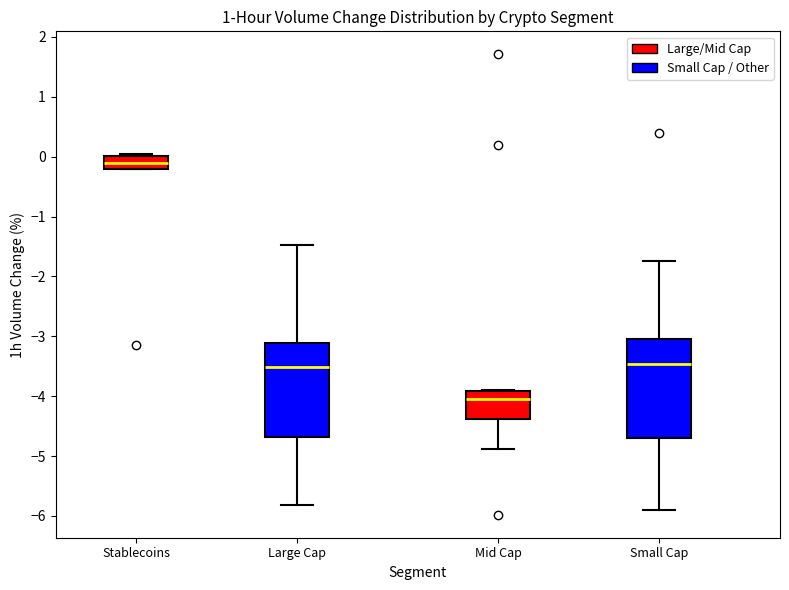

Reading left to right, transcribe this box plot: for each box, give where its median line is, the range the box spans, and where its two whiskers end, as read against the y-axis. The values are not printed on the chart, so give them approximately, as read against the axis.

Stablecoins: median -0.1, box -0.2 to 0.0, whiskers -0.2 to 0.1
Large Cap: median -3.5, box -4.7 to -3.1, whiskers -5.8 to -1.5
Mid Cap: median -4.0, box -4.4 to -3.9, whiskers -4.9 to -3.9
Small Cap: median -3.5, box -4.7 to -3.0, whiskers -5.9 to -1.7